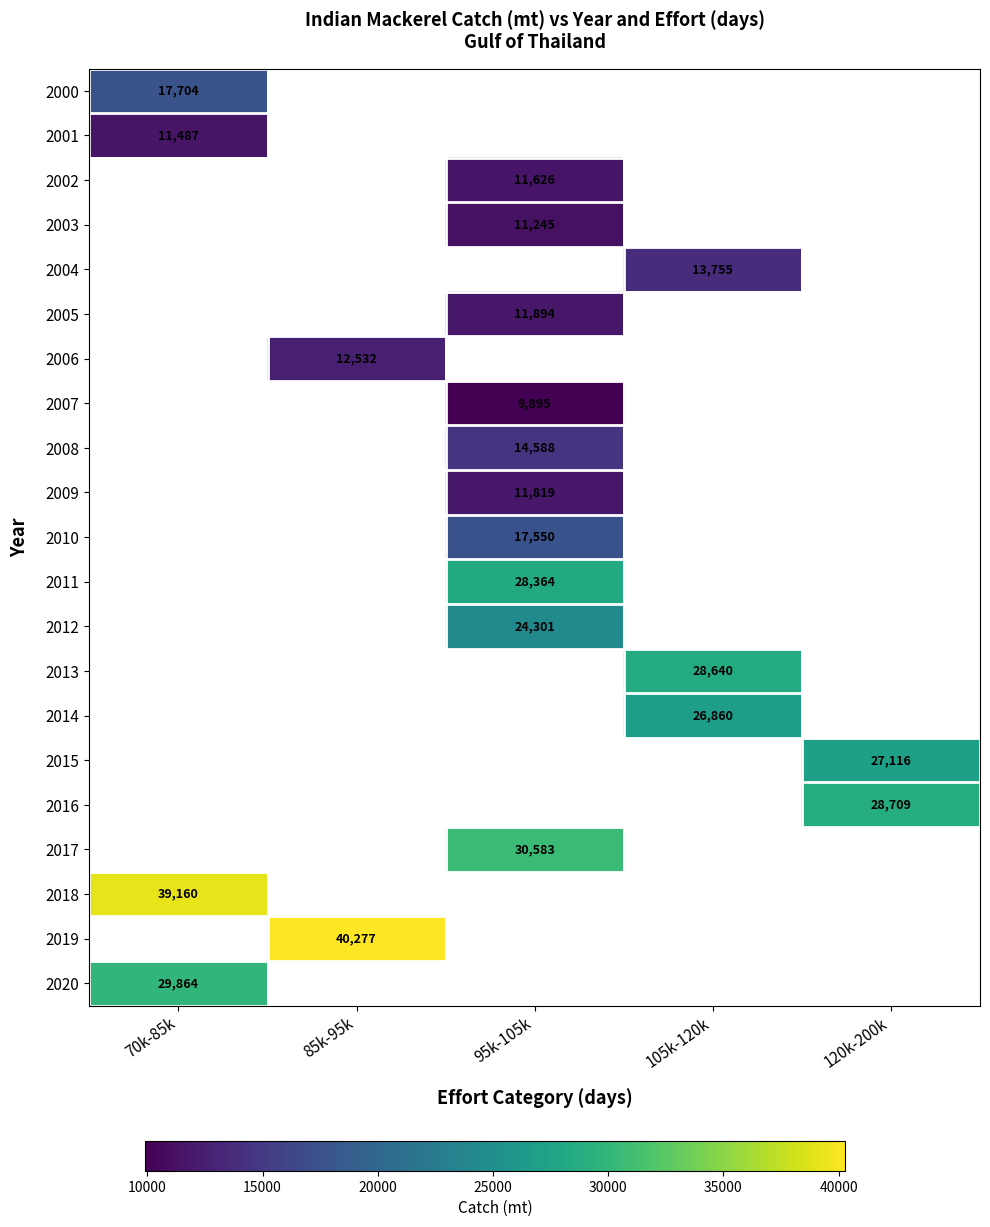

What is the smallest value displayed?

9895.0